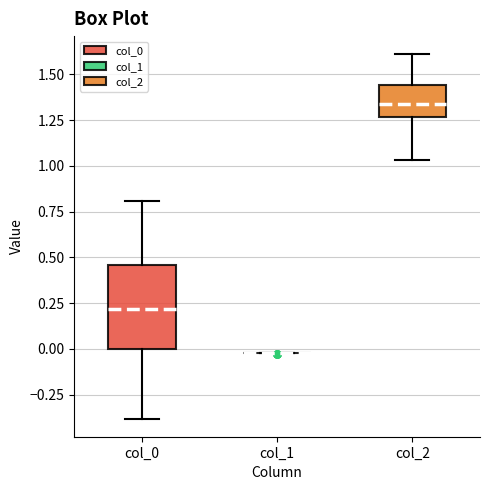

Reading left to right, transcribe this box plot: for each box, give where its median line is, the range the box spans, and where its two whiskers end, as read against the y-axis. The values are not printed on the chart, so give them approximately, as read against the axis.

col_0: median 0.20, box 0.00 to 0.45, whiskers -0.40 to 0.80
col_1: box collapsed to a line at 0.00, whiskers 0.00 to 0.00
col_2: median 1.35, box 1.25 to 1.45, whiskers 1.05 to 1.60